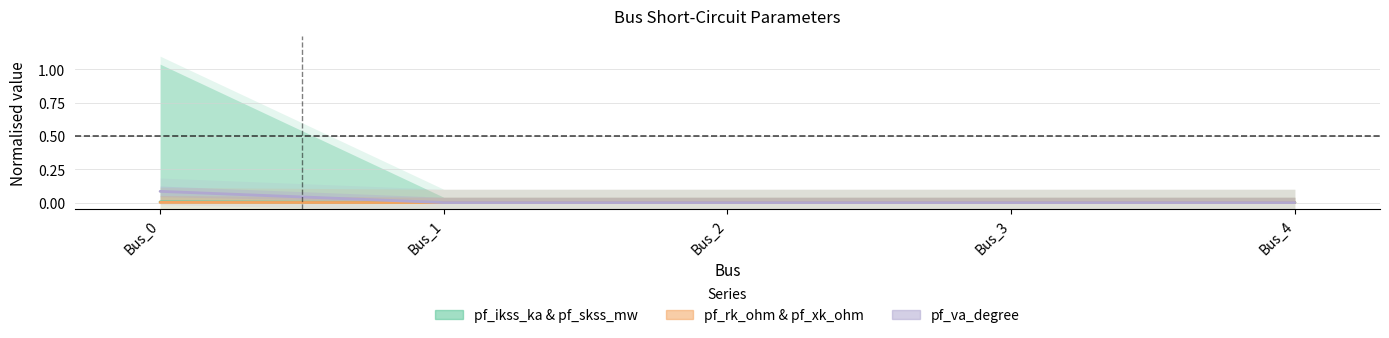

What are all the series names shown in the legend?

pf_ikss_ka & pf_skss_mw, pf_rk_ohm & pf_xk_ohm, pf_va_degree